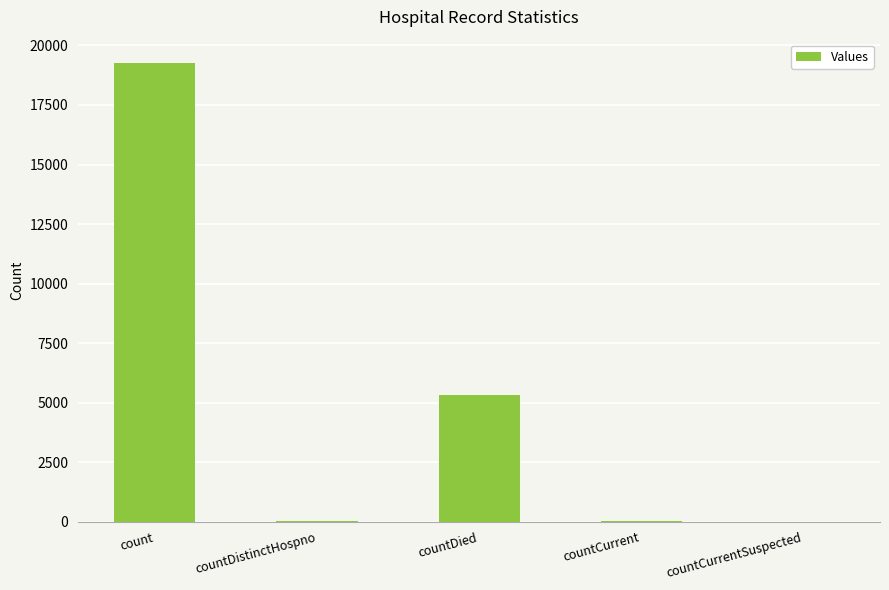

Between count and countCurrent, which is larger?

count